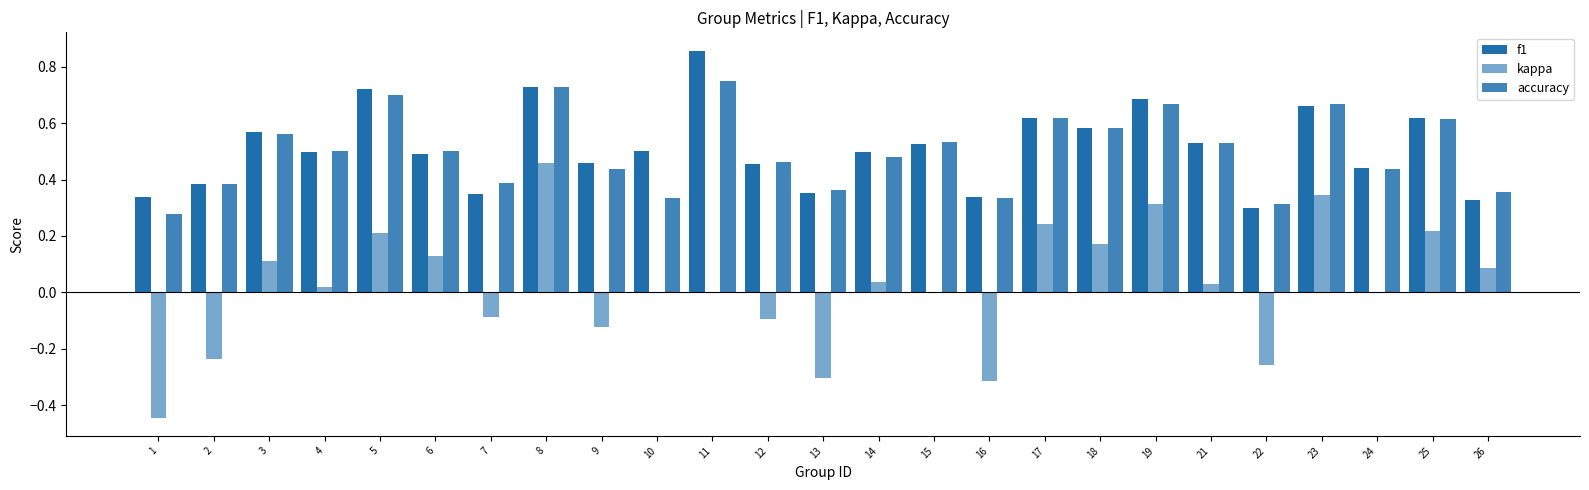

What is the value of the kappa bar at the 18th from the left?

0.2